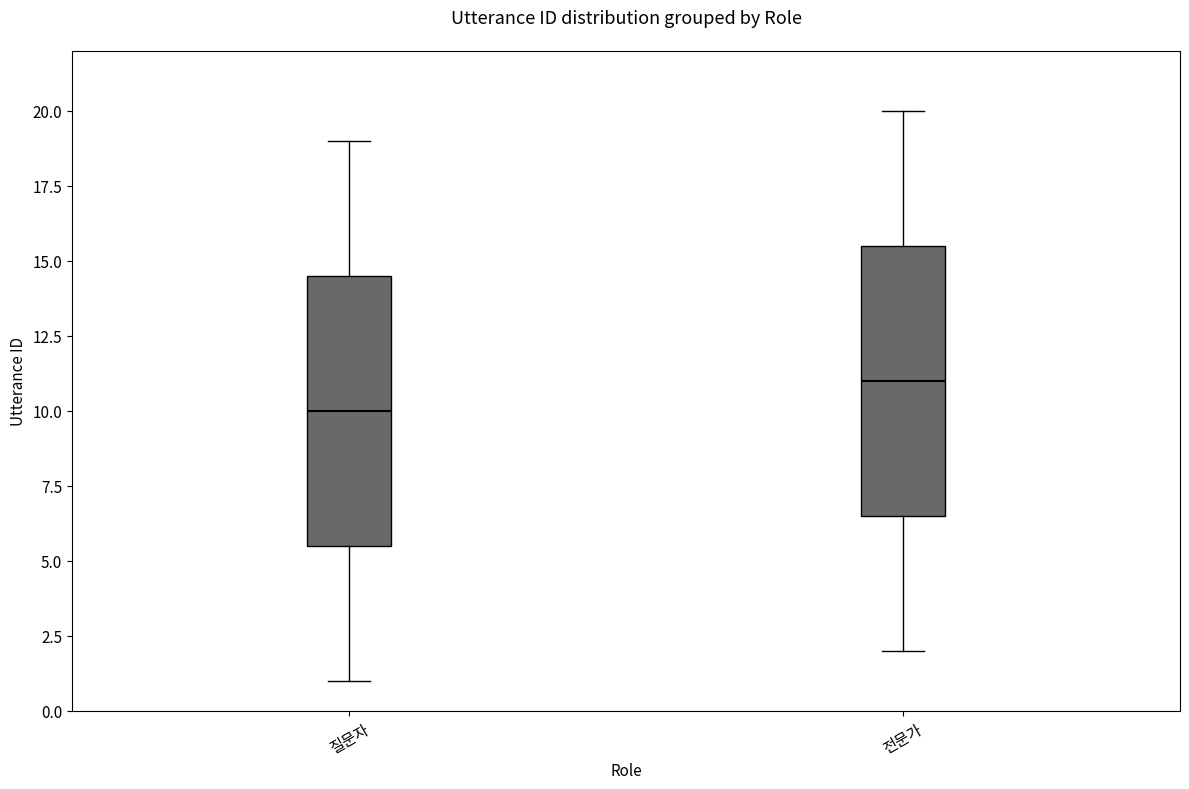

Reading left to right, transcribe this box plot: for each box, give where its median line is, the range the box spans, and where its two whiskers end, as read against the y-axis. The values are not printed on the chart, so give them approximately, as read against the axis.

질문자: median 10.0, box 5.5 to 14.5, whiskers 1.0 to 19.0
전문가: median 11.0, box 6.5 to 15.5, whiskers 2.0 to 20.0